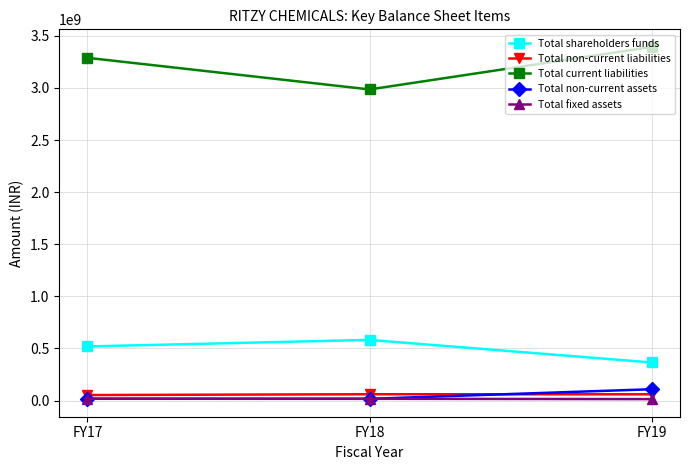

How many lines are shown in the chart?

5